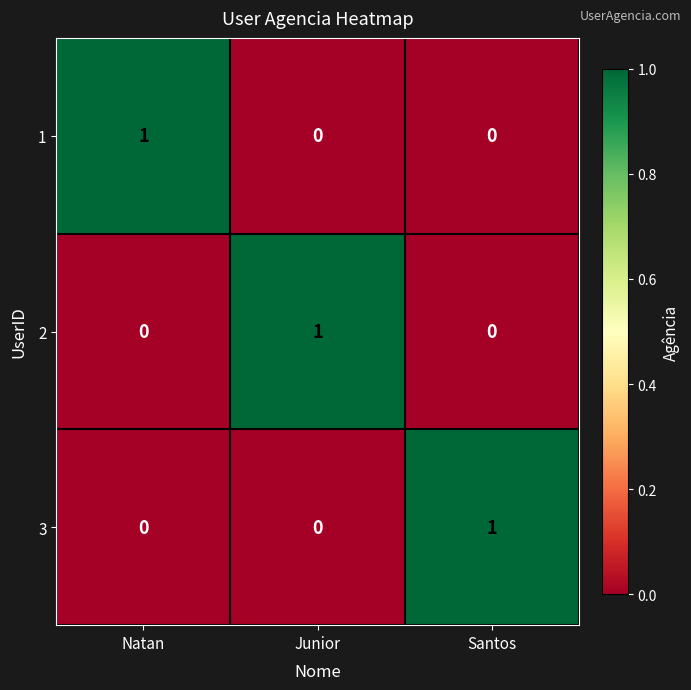

At how many categories does at least one series exceed 0?

3